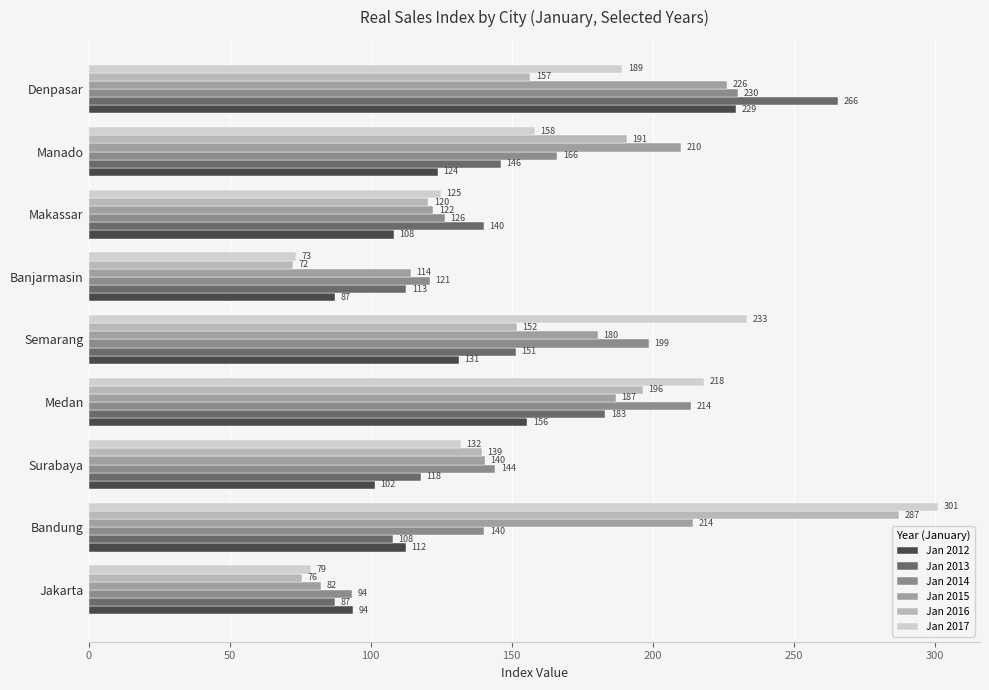

Reading left to right, list all the values displayed in this chart.

Jan 2012: 93.7	112.4	101.5	155.6	131.3	87.5	108.3	123.8	229.5
Jan 2013: 87.2	107.8	117.7	183.2	151.4	112.6	140.1	146.2	265.7
Jan 2014: 93.5	140.3	144.2	213.5	198.6	120.9	126.4	166.2	230.3
Jan 2015: 82.4	214.4	140.4	187.0	180.4	114.2	122.2	210.1	226.5
Jan 2016: 75.7	287.2	139.4	196.5	151.7	72.3	120.4	190.9	156.6
Jan 2017: 78.8	301.0	131.9	218.2	233.2	73.5	124.9	158.3	189.1